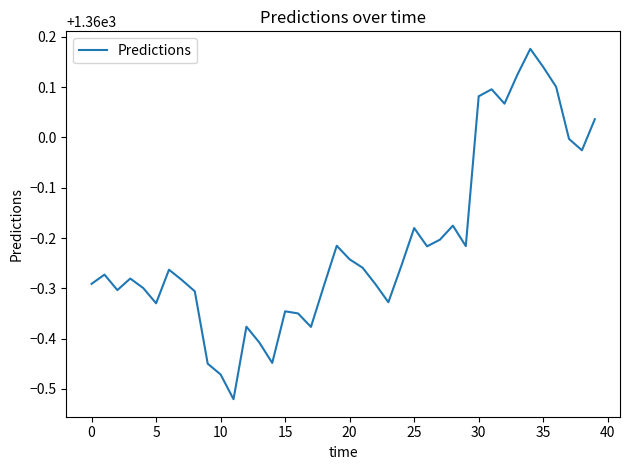

What is the difference between the maximum and minimum values?

0.7